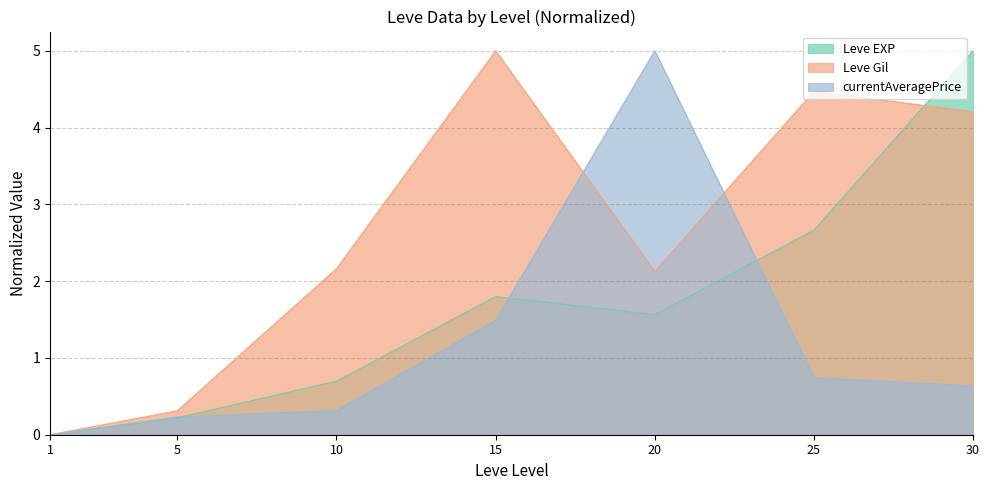

Between 10 and 20, which is larger?

20